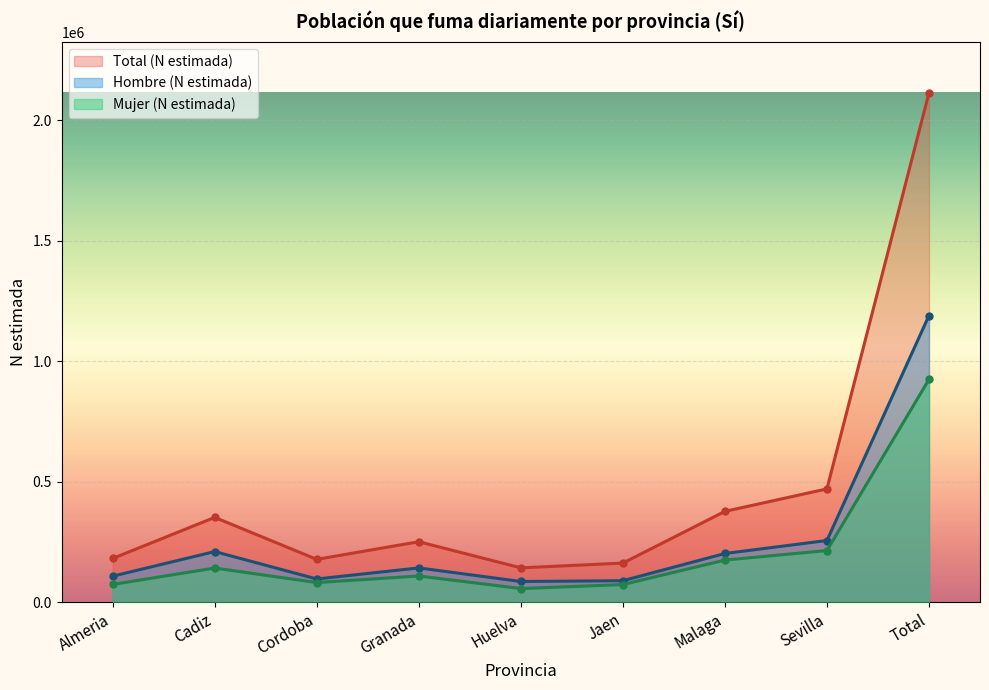

True or false: Total (N estimada) and Hombre (N estimada) intersect in this chart.

False